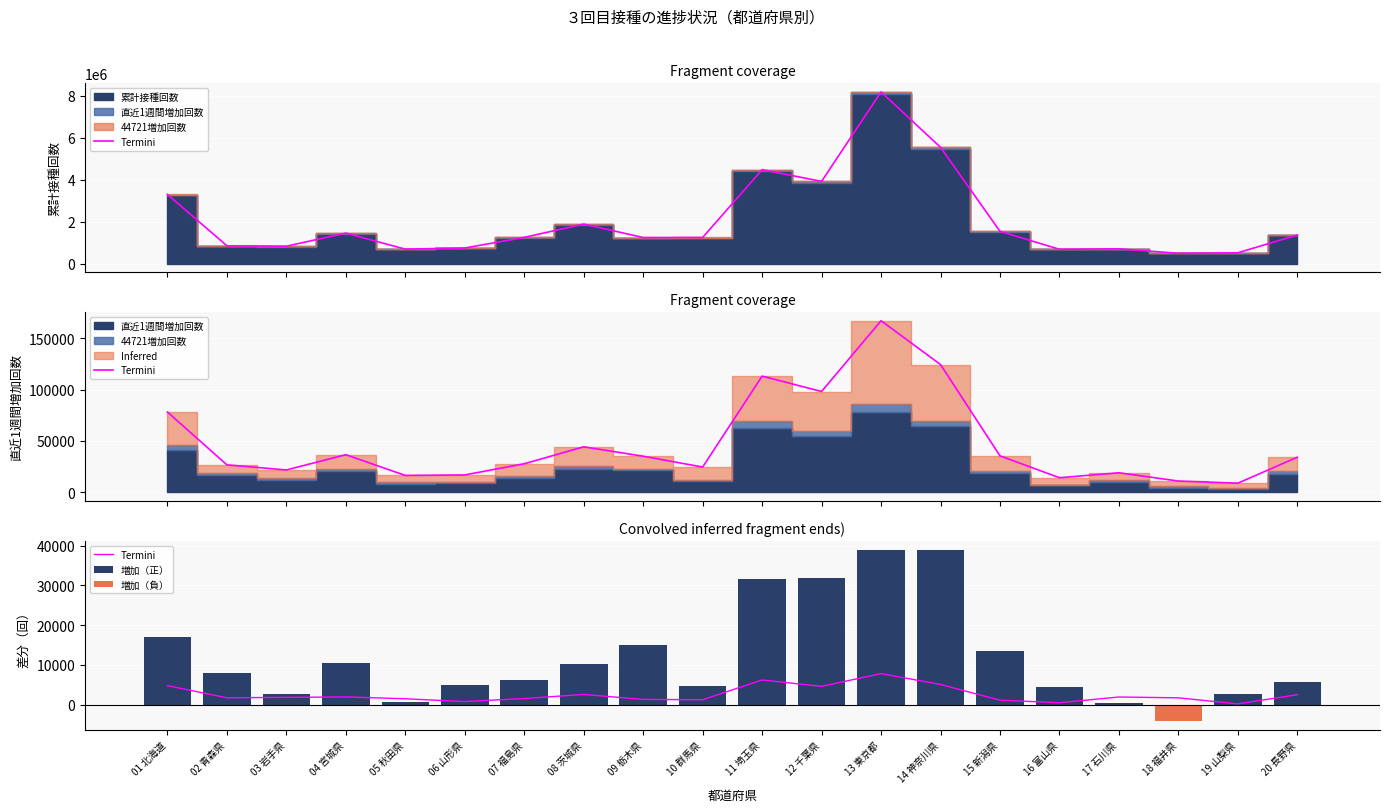

What is the spread (max minus min) of values at 10 群馬県?

4824